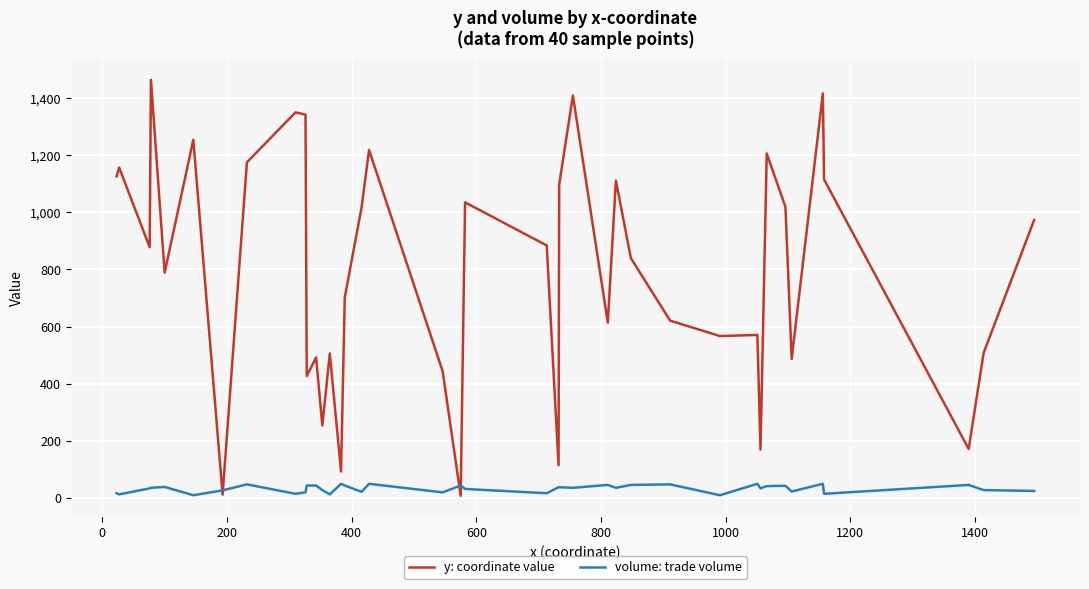

Rank the series by their maximum value, from lowest to highest.

volume: trade volume, y: coordinate value